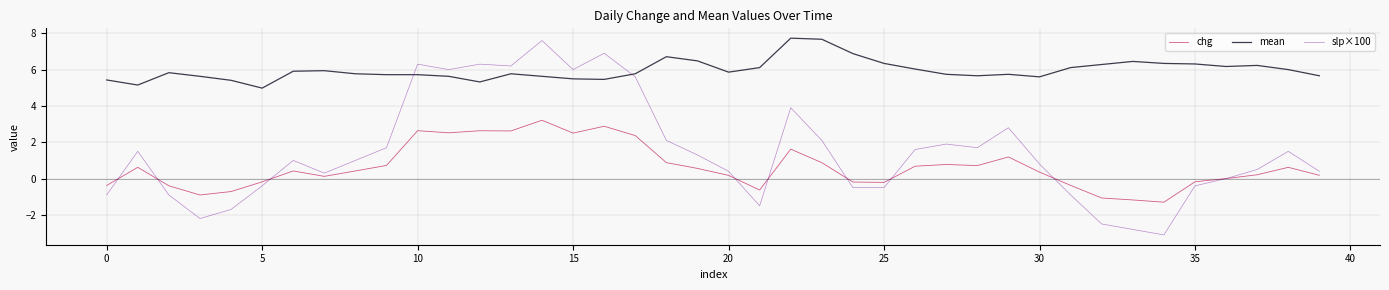

List the series in order of their overall mean, highest first.

mean, slp×100, chg